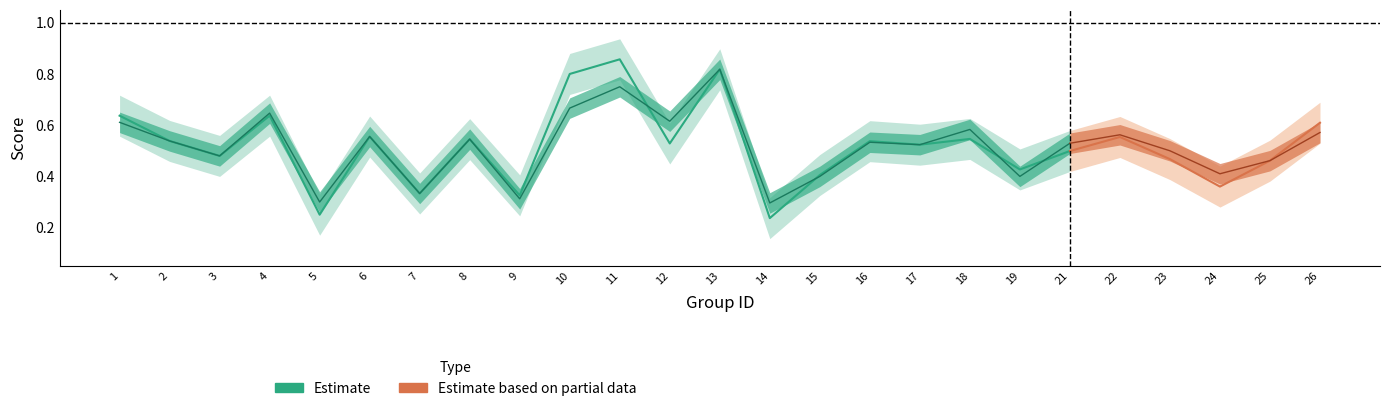

Reading left to right, list all the values displayed in this chart.

f1: 0.6	0.5	0.5	0.6	0.3	0.6	0.3	0.5	0.3	0.8	0.9	0.5	0.8	0.2	0.4	0.5	0.5	0.5	0.4	0.5	0.6	0.5	0.4	0.5	0.6
accuracy: 0.6	0.5	0.5	0.6	0.3	0.6	0.3	0.5	0.3	0.7	0.8	0.6	0.8	0.3	0.4	0.5	0.5	0.6	0.4	0.5	0.6	0.5	0.4	0.5	0.6